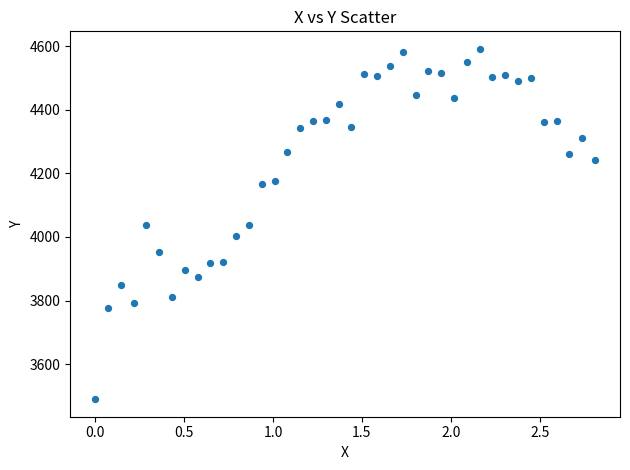

What is the range of Y values (max minus min)?

1101.3